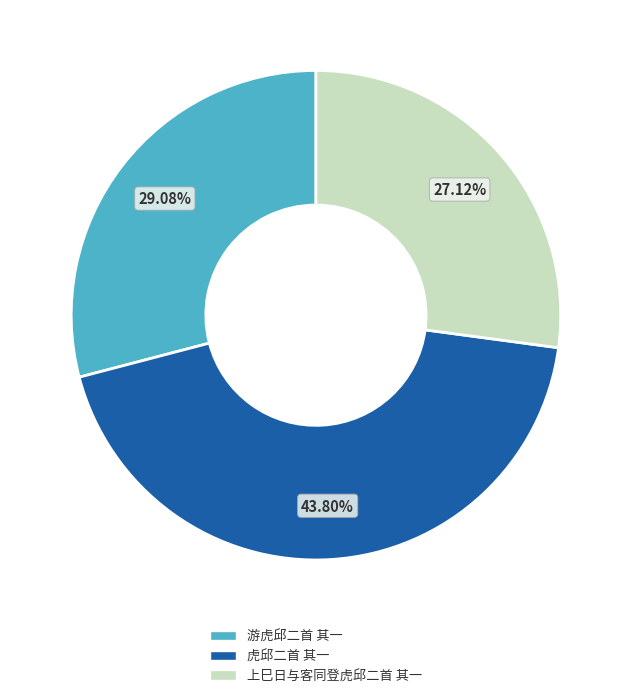

Does any single category account for the majority?

No